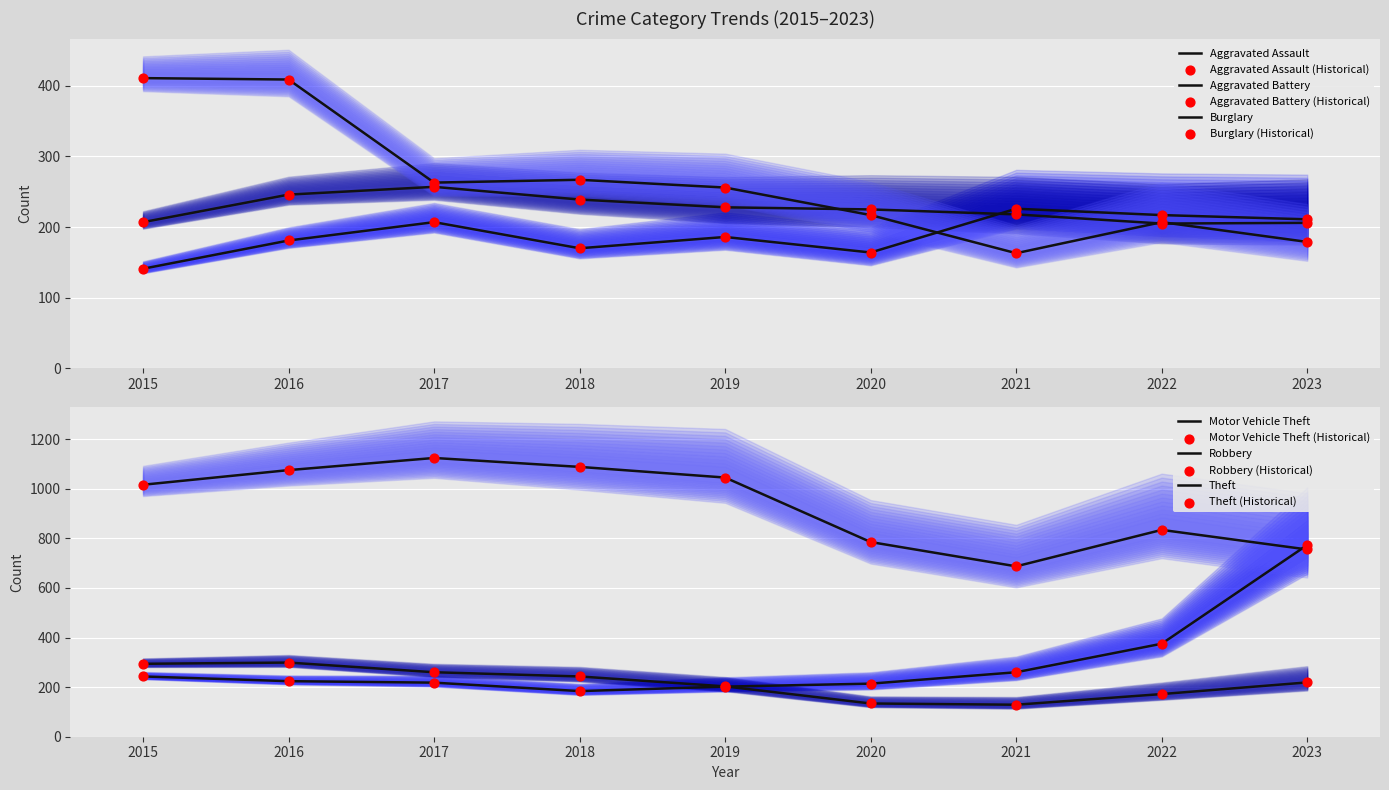

Which series has the largest total across all categories?

Theft